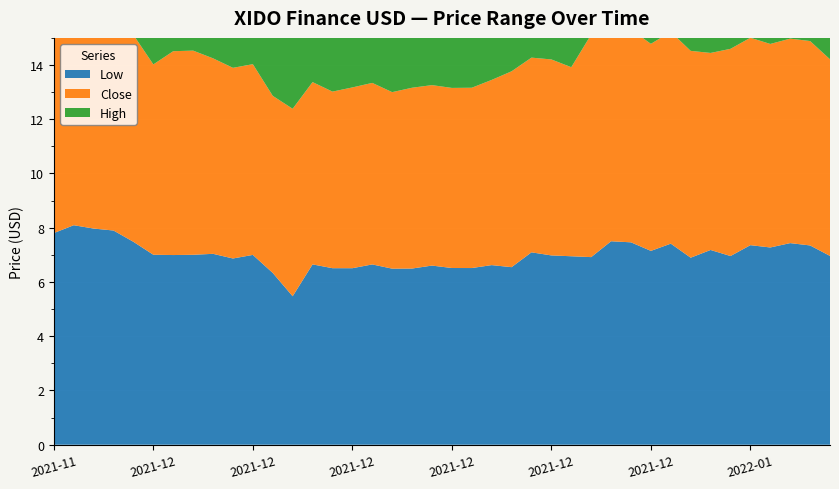

Reading left to right, list all the values displayed in this chart.

Low: 7.8	8.1	8.0	7.9	7.5	7.0	7.0	7.0	7.0	6.9	7.0	6.3	5.5	6.6	6.5	6.5	6.6	6.5	6.5	6.6	6.5	6.5	6.6	6.5	7.1	7.0	6.9	6.9	7.5	7.5	7.1	7.4	6.9	7.2	7.0	7.4	7.3	7.4	7.3	7.0
Close: 8.1	8.2	8.0	7.9	7.6	7.0	7.5	7.5	7.2	7.0	7.0	6.5	6.9	6.7	6.5	6.7	6.7	6.5	6.7	6.7	6.6	6.6	6.8	7.2	7.2	7.2	7.0	8.2	7.6	7.8	7.6	7.8	7.6	7.3	7.6	7.6	7.5	7.5	7.5	7.3
High: 8.3	8.3	8.2	8.0	7.9	7.7	8.1	7.5	7.9	7.4	7.1	7.1	7.0	7.3	7.1	6.7	6.8	6.7	6.7	6.7	6.7	6.7	6.9	7.2	7.2	7.3	7.5	8.3	8.3	7.9	8.4	13.3	11.9	7.8	7.9	7.8	7.8	7.7	7.7	7.6